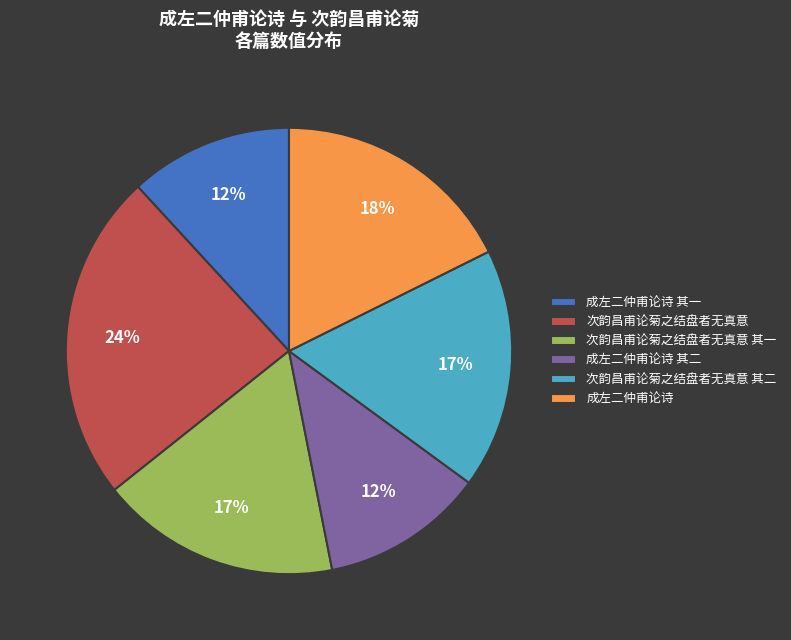

Which category has the biggest portion of the pie?

次韵昌甫论菊之结盘者无真意